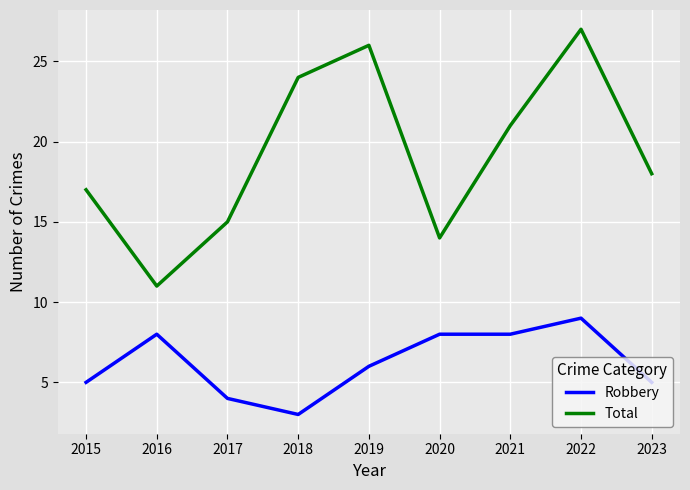

What is the sum of the Total values at 2021 and 2019?

47